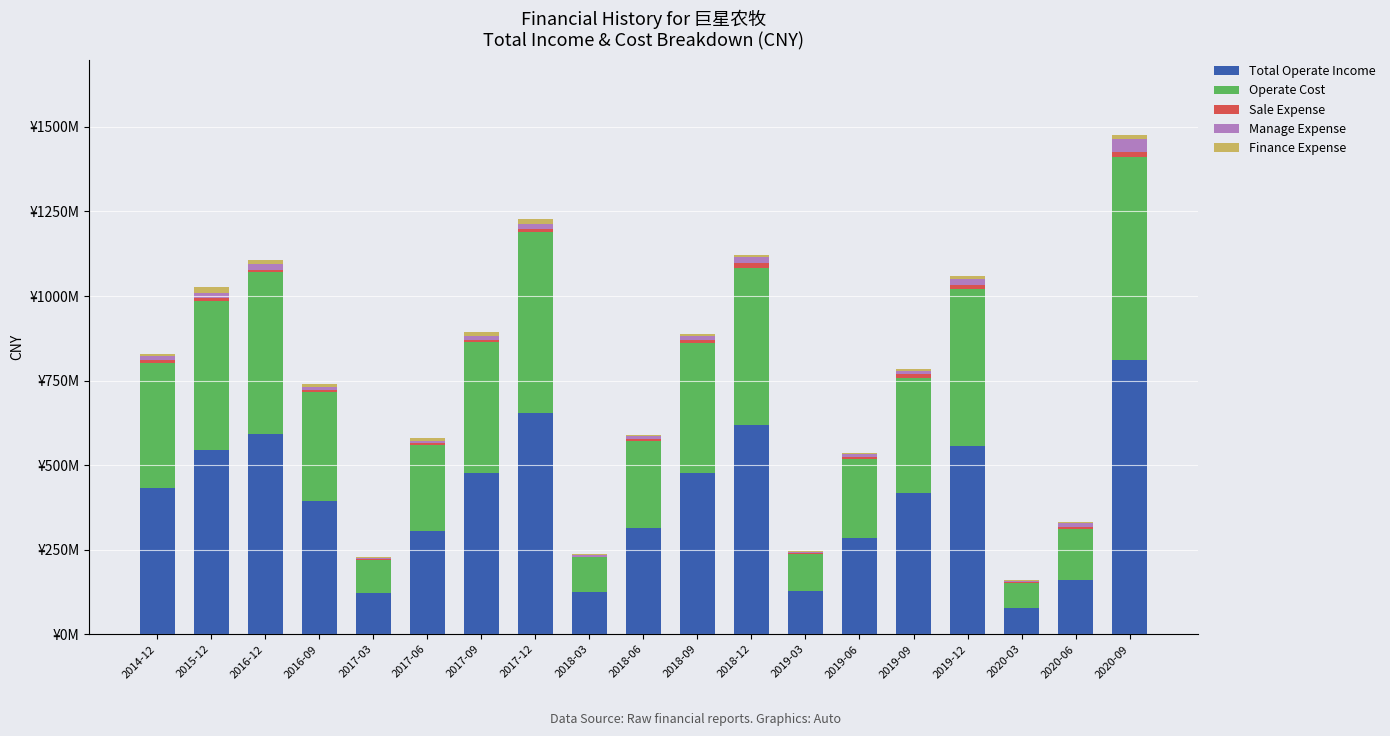

At which label is Sale Expense closest to 8340540?

2014-12